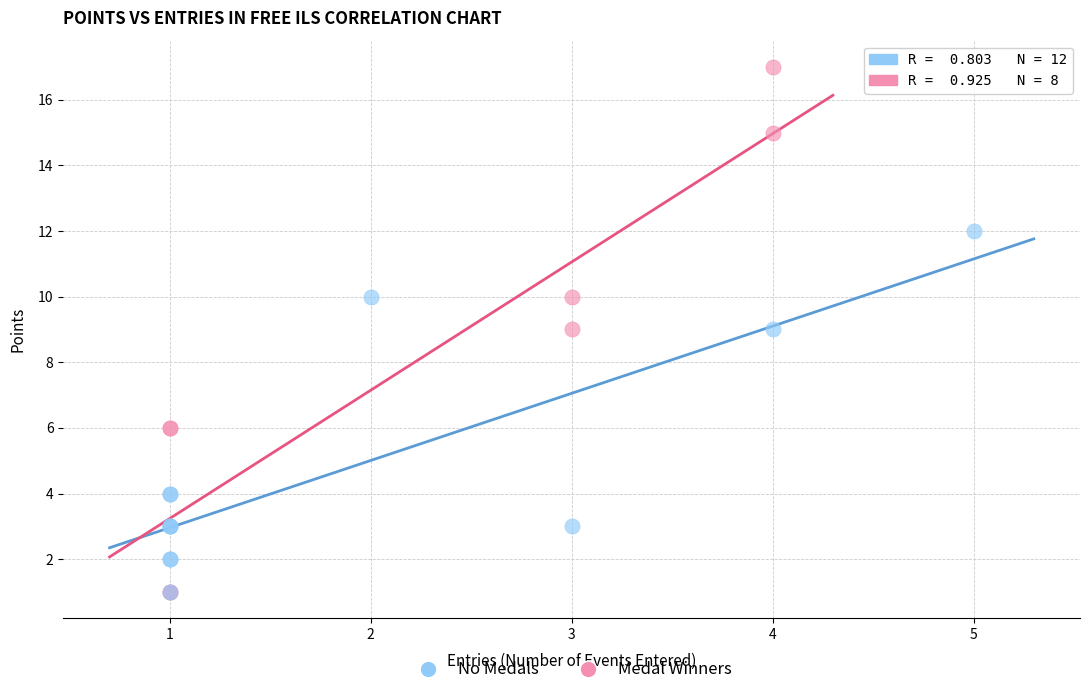

Which series reaches the maximum Y coordinate?

Medal Winners